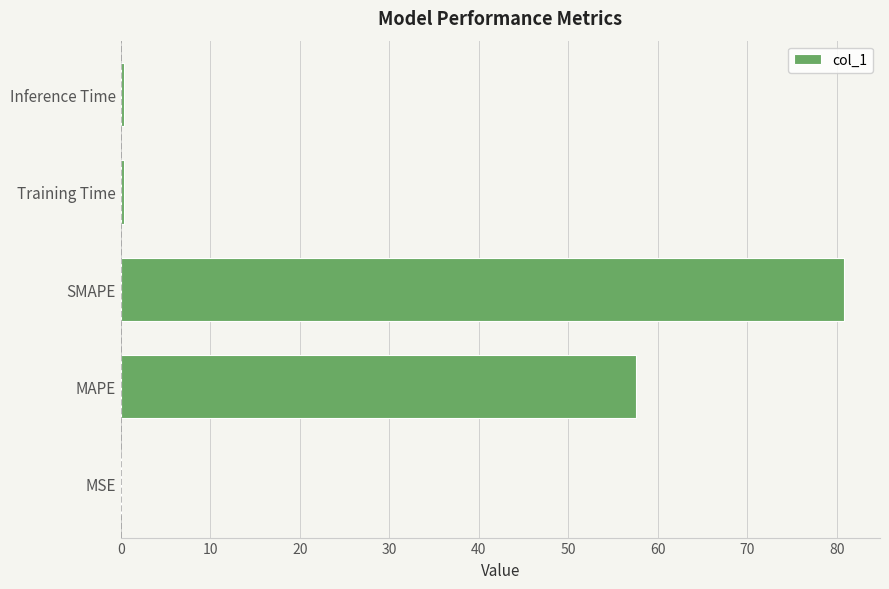

What is the approximate value at SMAPE?

80.8